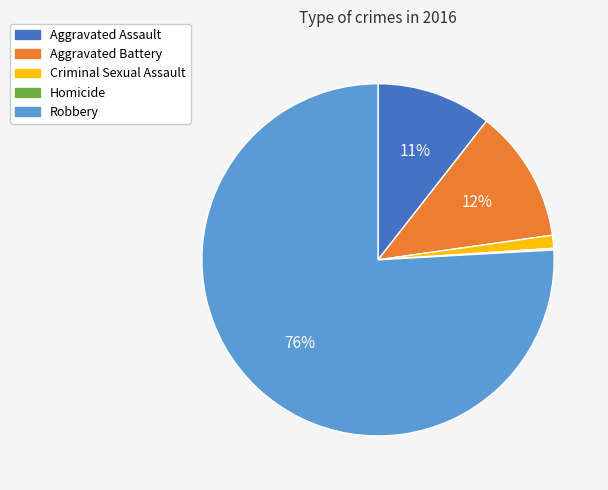

Do Robbery and Aggravated Battery together represent more than half of the pie?

Yes